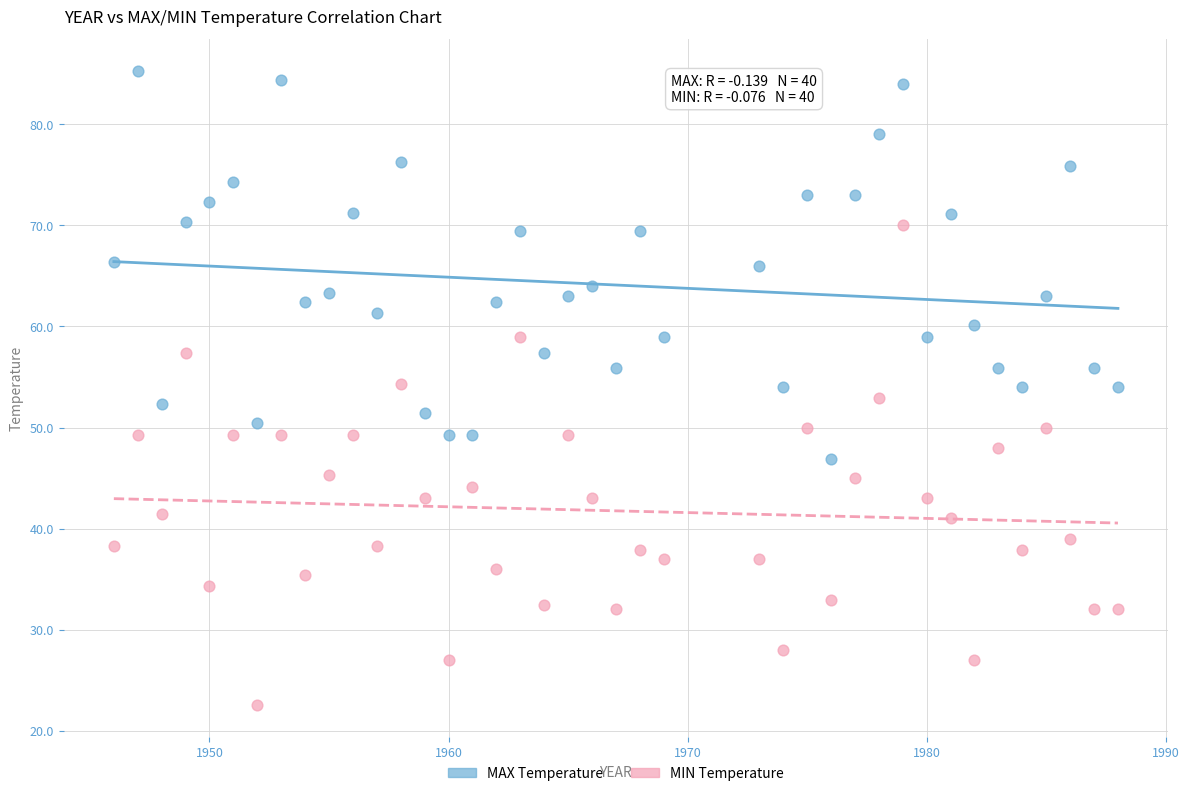

Which series reaches the maximum Y coordinate?

MAX Temperature